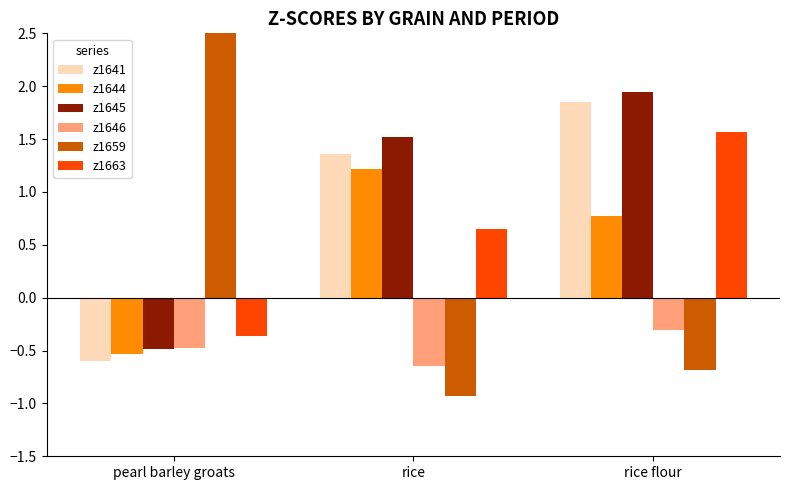

Reading left to right, extract all data points from this chart.

z1641: pearl barley groats=-0.6	rice=1.4	rice flour=1.8
z1644: pearl barley groats=-0.5	rice=1.2	rice flour=0.8
z1645: pearl barley groats=-0.5	rice=1.5	rice flour=1.9
z1646: pearl barley groats=-0.5	rice=-0.6	rice flour=-0.3
z1659: pearl barley groats=2.6	rice=-0.9	rice flour=-0.7
z1663: pearl barley groats=-0.4	rice=0.7	rice flour=1.6